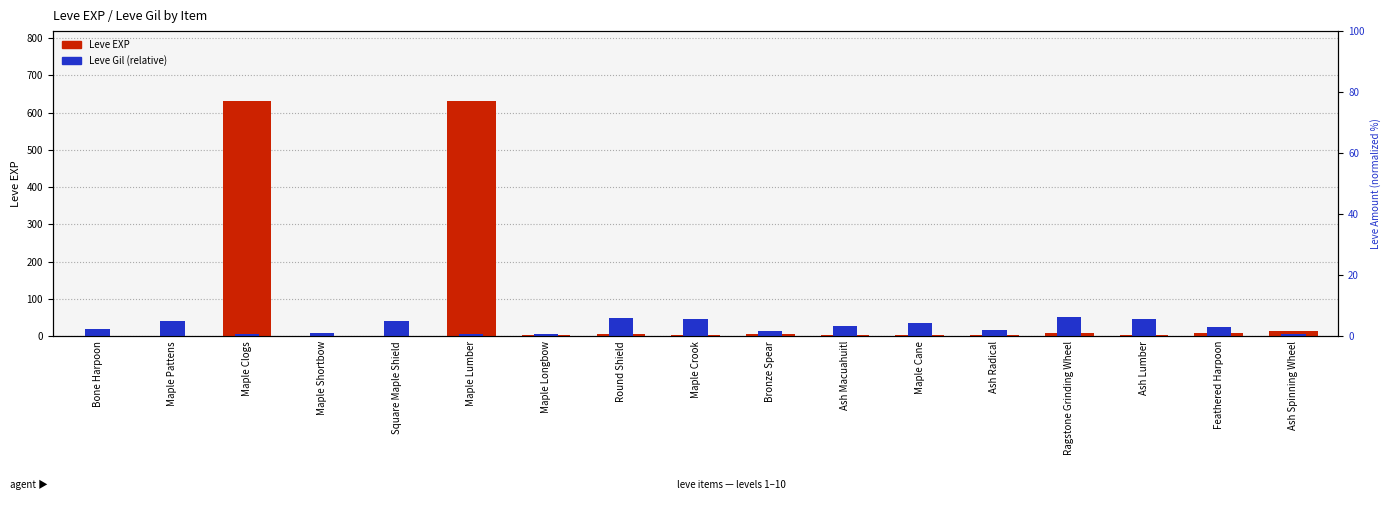

Is it true that Leve EXP equals 1.0 at Maple Shortbow?

True